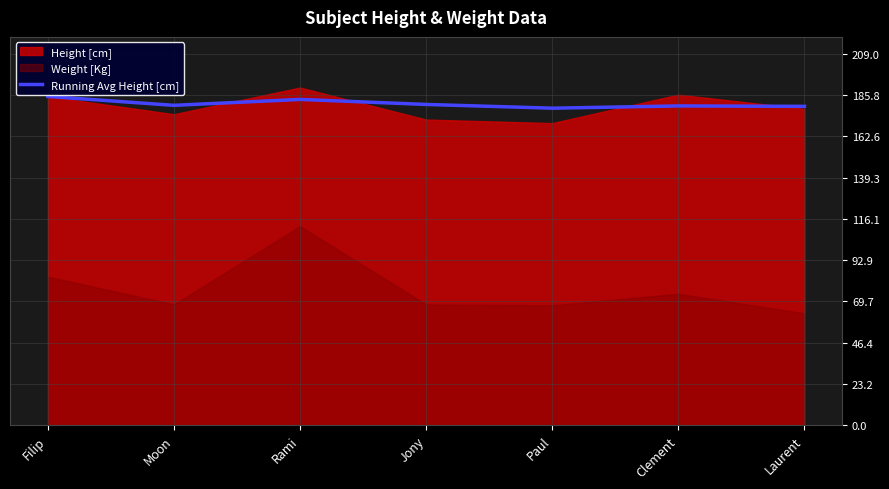

Reading left to right, list all the values displayed in this chart.

Filip=185.0	Moon=180.0	Rami=183.3	Jony=180.5	Paul=178.4	Clement=179.7	Laurent=179.4